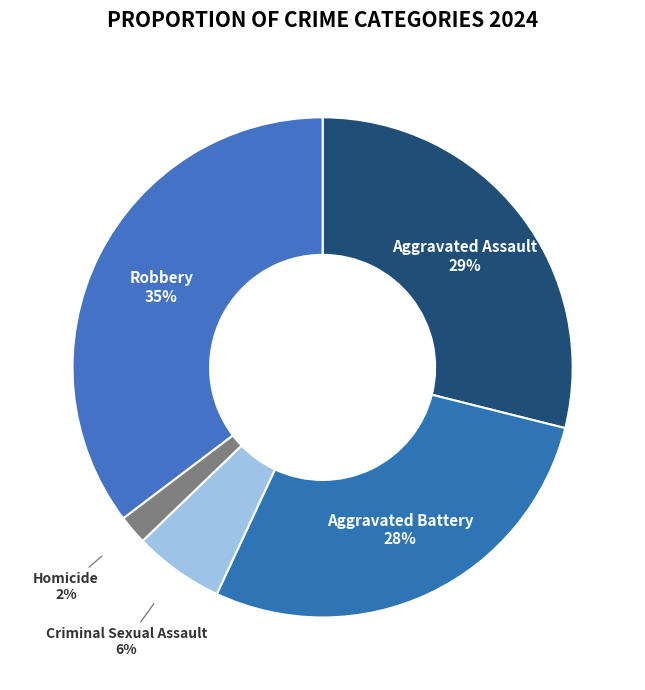

Is there any slice that represents more than half of the pie?

No